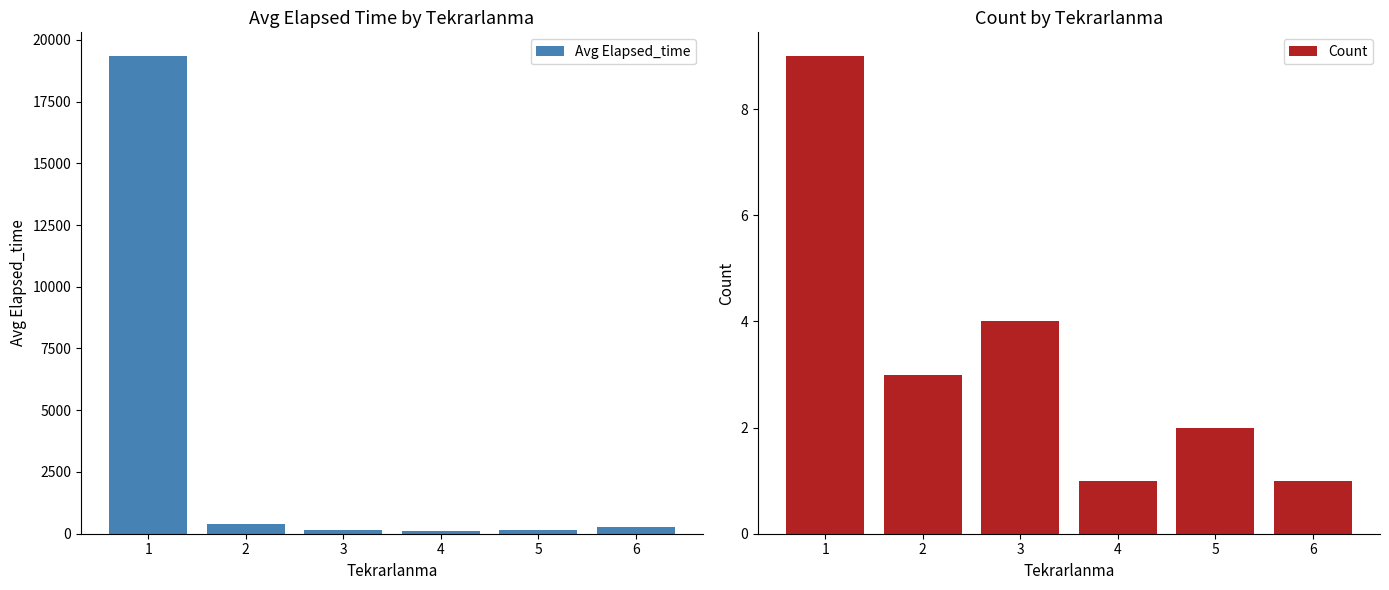

Which label corresponds to the smallest value in the chart?

4